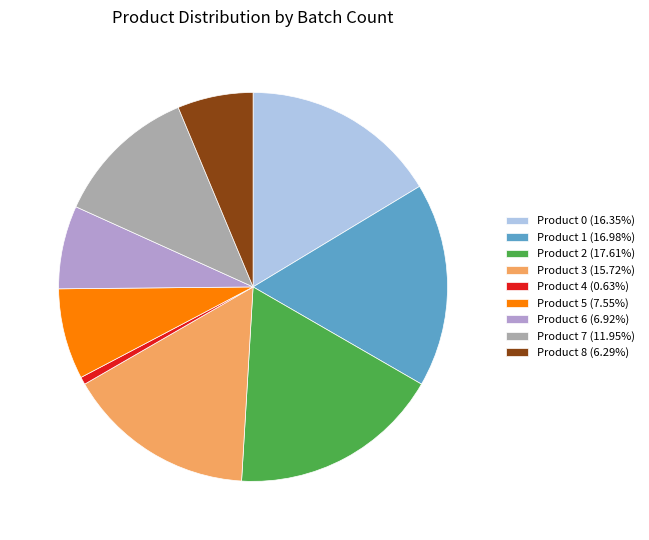

Is Product 7 (11.95%) the majority of the pie?

No